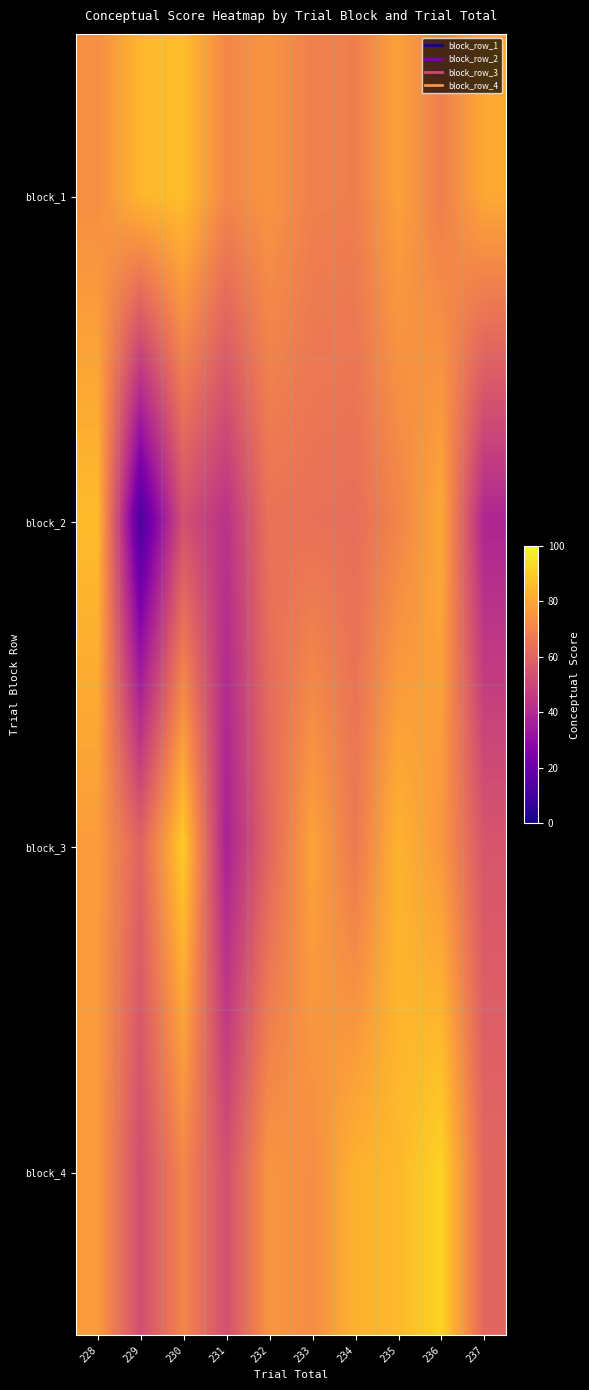

Reading left to right, extract all data points from this chart.

block_1: 228=73.1	229=84.2	230=86.2	231=71.3	232=75.0	233=69.2	234=68.7	235=78.5	236=68.5	237=80.7
block_2: 228=85.6	229=11.9	230=53.2	231=43.0	232=64.7	233=64.1	234=63.3	235=70.4	236=80.5	237=38.8
block_3: 228=77.1	229=59.8	230=89.2	231=37.5	232=60.7	233=79.2	234=66.8	235=83.5	236=75.9	237=55.2
block_4: 228=77.1	229=52.5	230=70.8	231=53.2	232=75.3	233=72.8	234=83.1	235=84.6	236=91.4	237=60.7